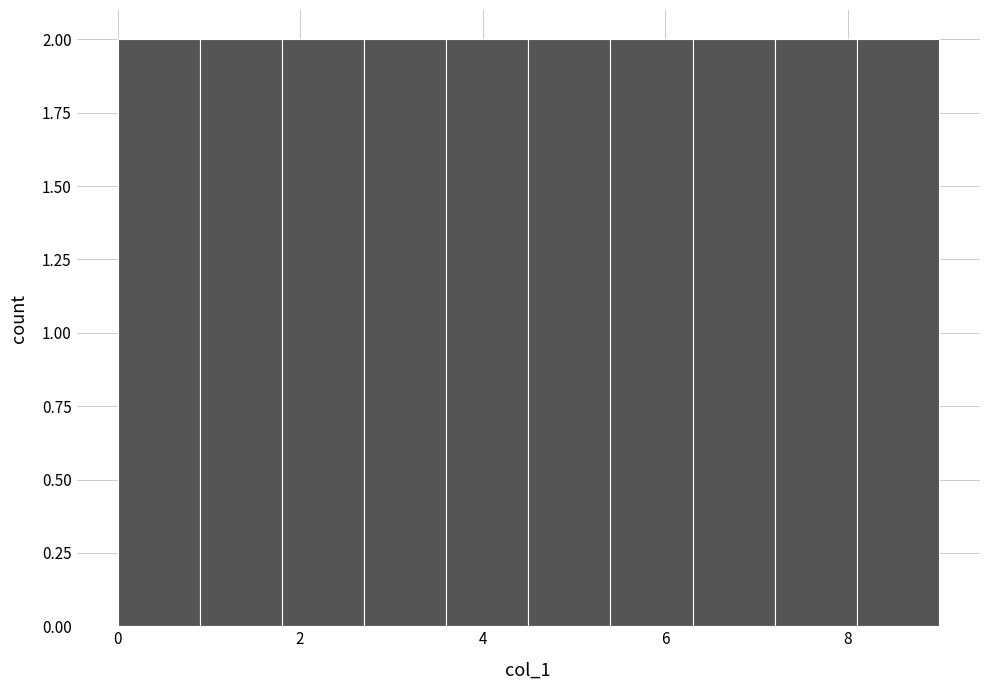

What is the height of the bar covering 6.3 to 7.2 on the x-axis? Neither the bar edges nor the heights are printed on the chart, so give them approximately, as read against the axes.

2